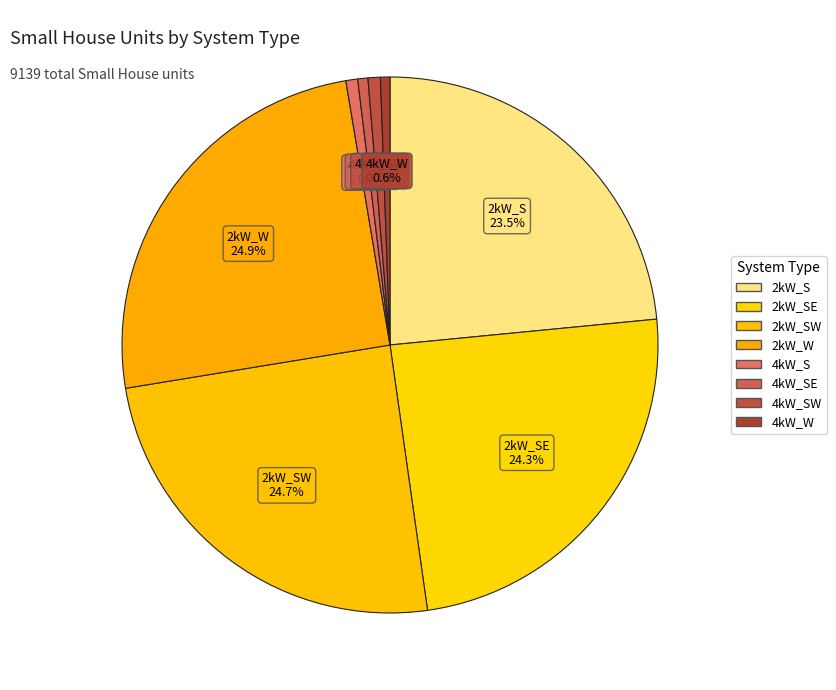

Count the number of slices in the pie.

8